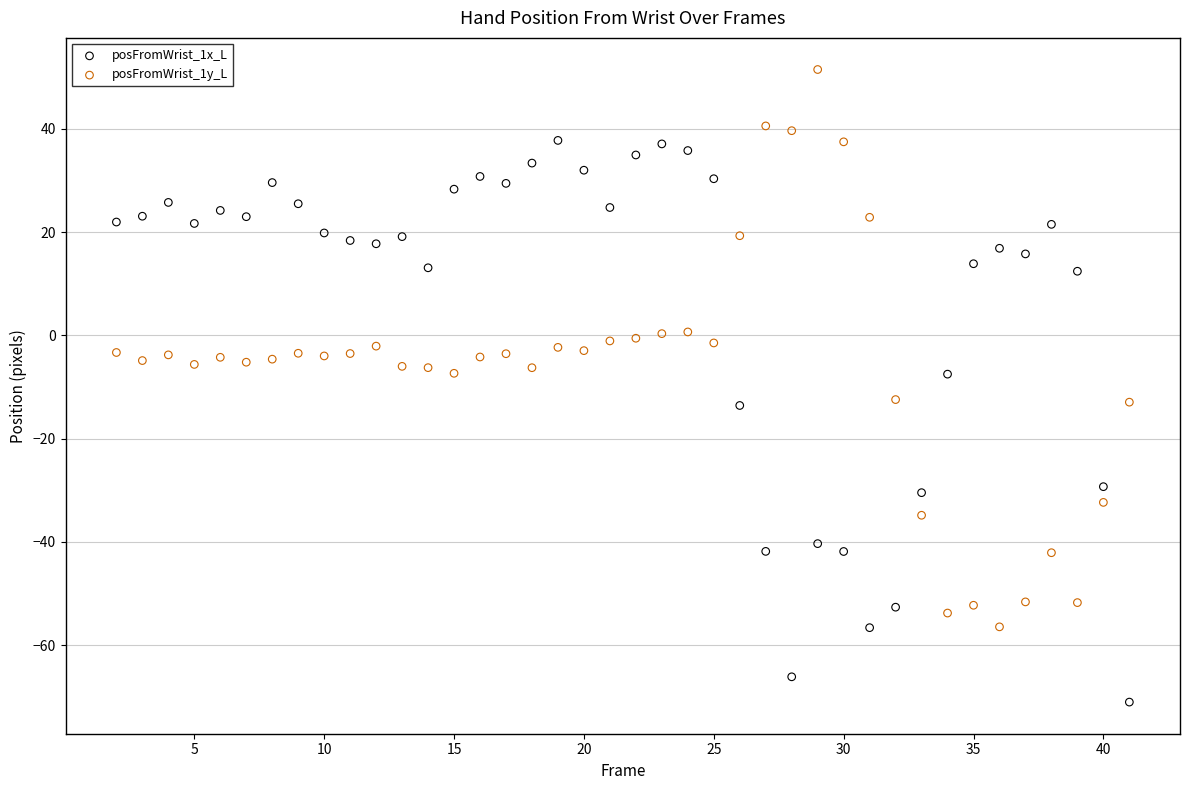

Which series contains the lowest Y value?

posFromWrist_1x_L